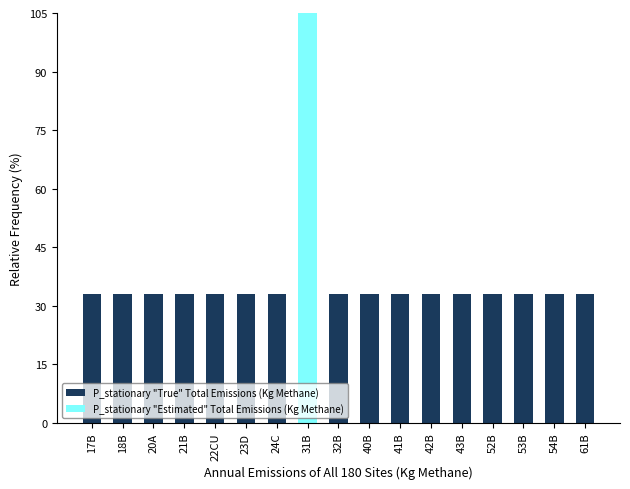

How many data points does each series have?

17